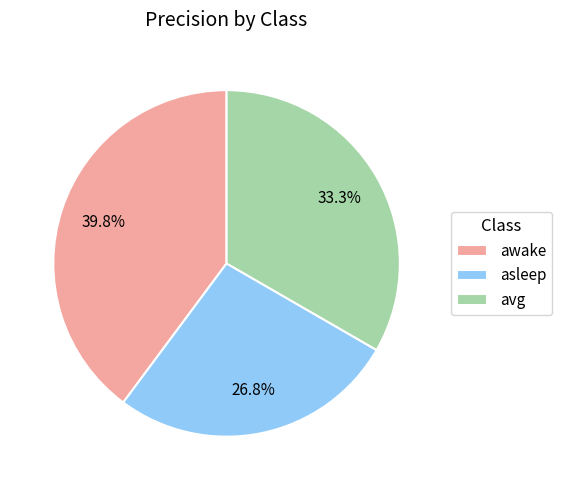

Combined, what portion of the pie is asleep and awake?

66.7%